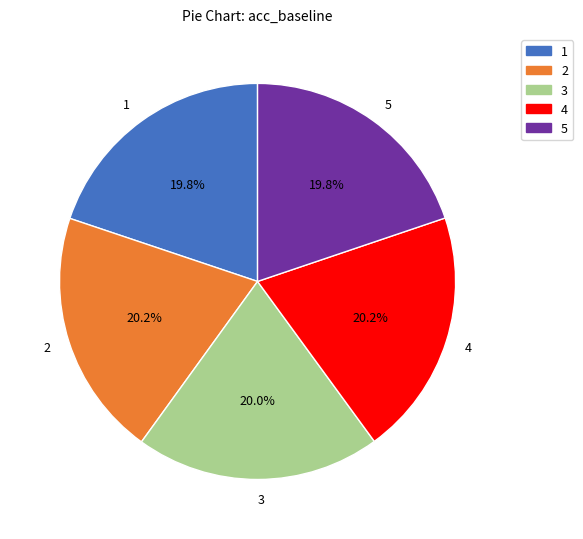

Is there any slice that represents more than half of the pie?

No